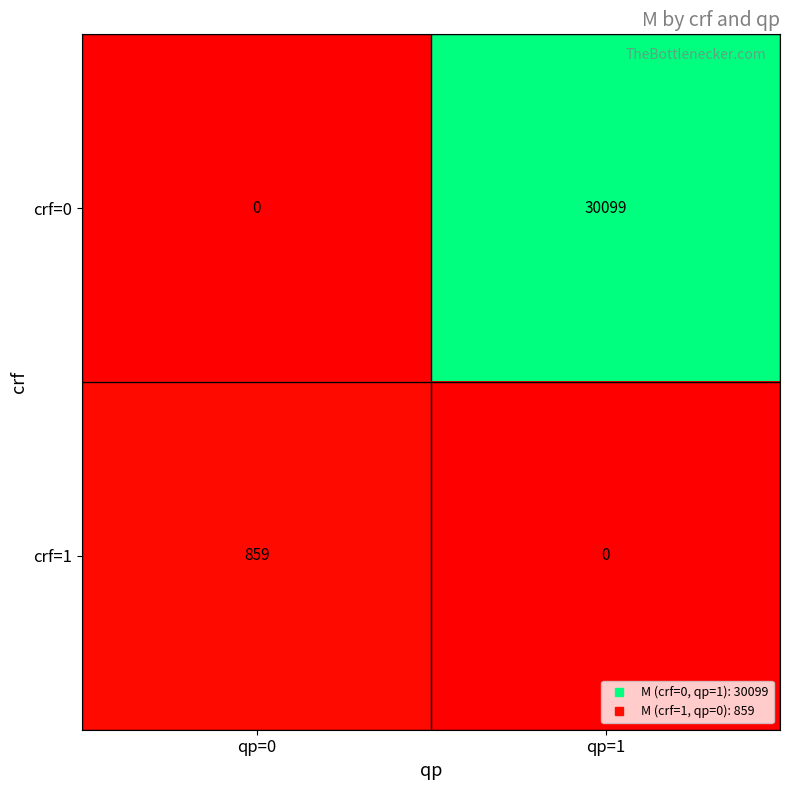

List the series in order of their overall mean, lowest first.

crf=1, crf=0